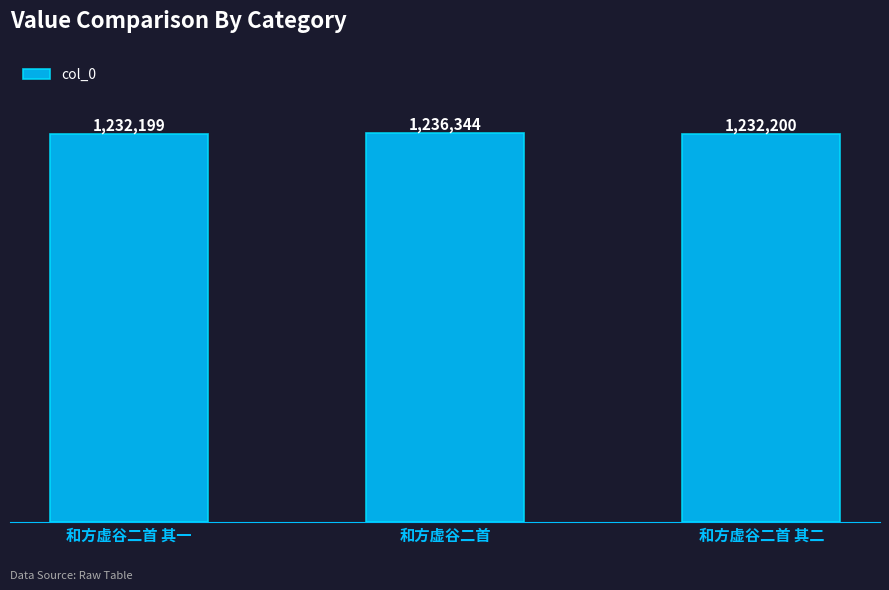

True or false: the data shows 763896 at 和方虚谷二首.

False